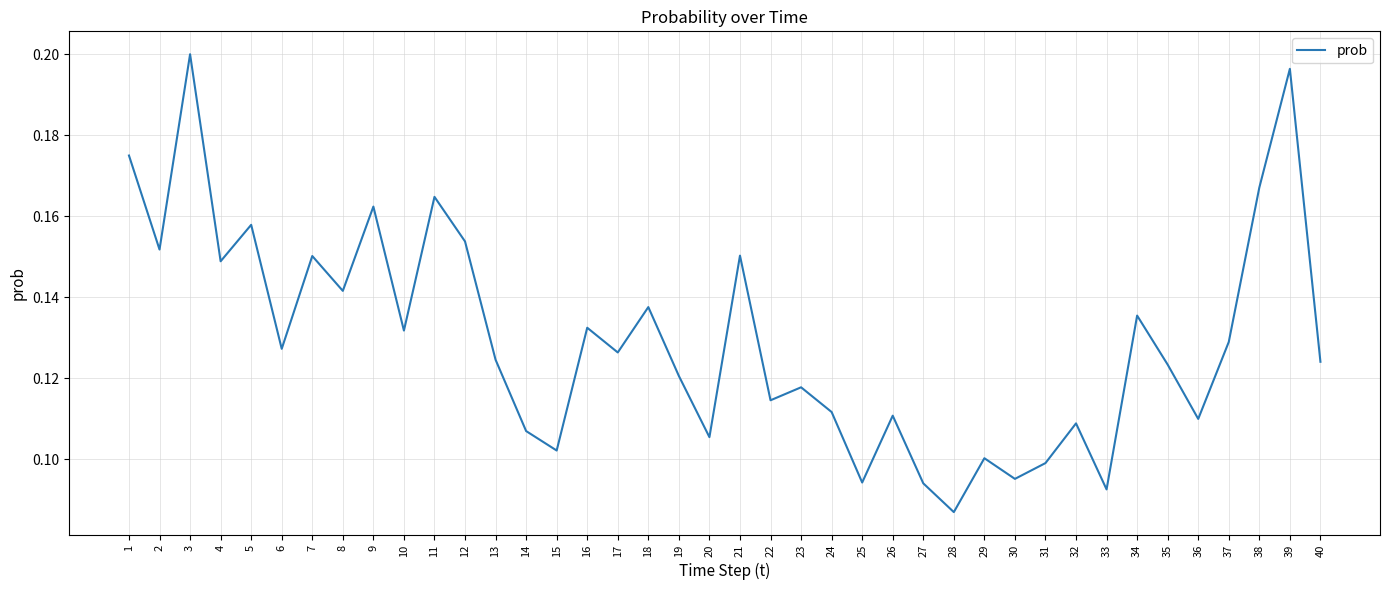

Is this an area chart (filled region under the line)?

No